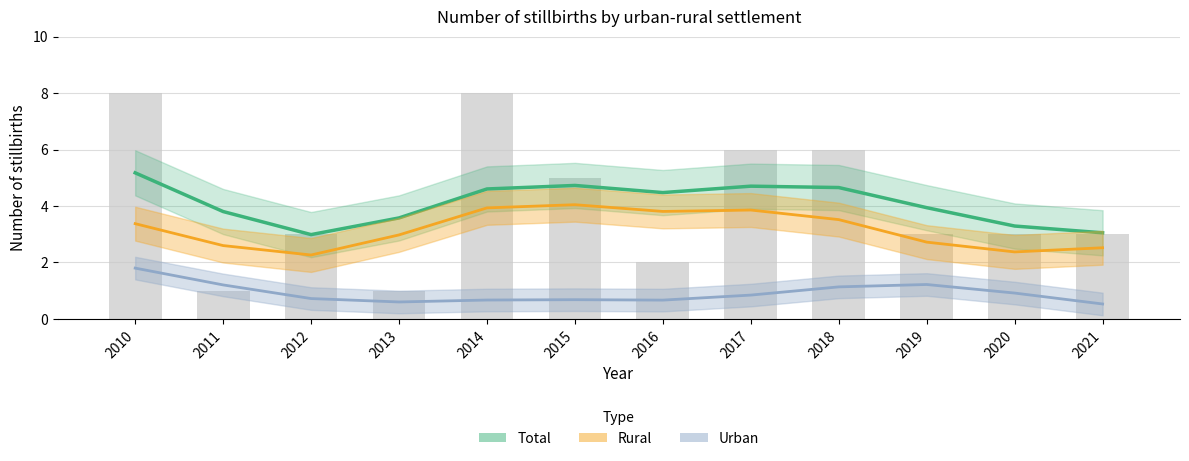

At which label does the data first exceed 3?

2010